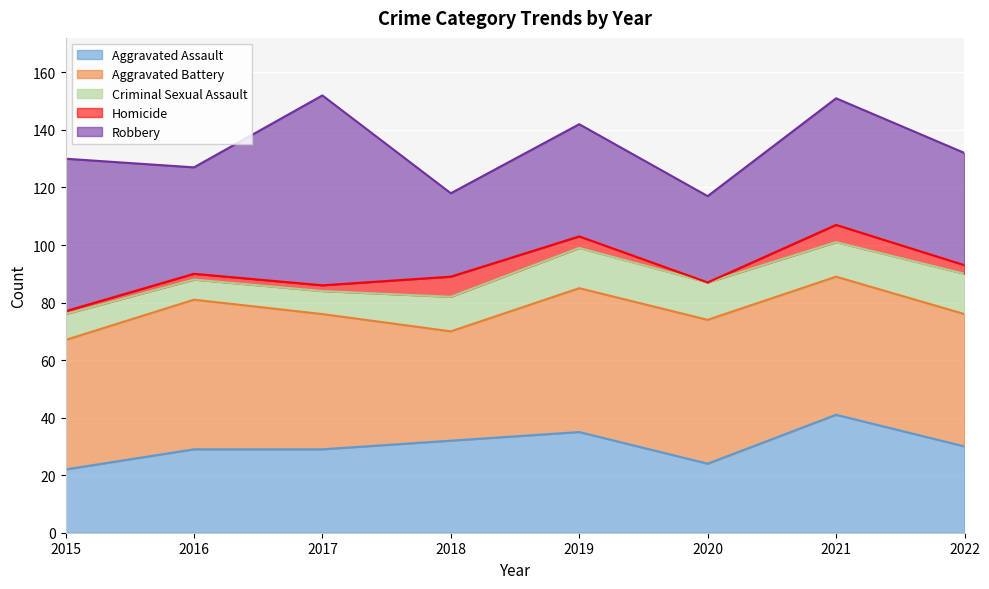

List the labels in order of Aggravated Battery value, largest first.

2016, 2019, 2020, 2021, 2017, 2022, 2015, 2018